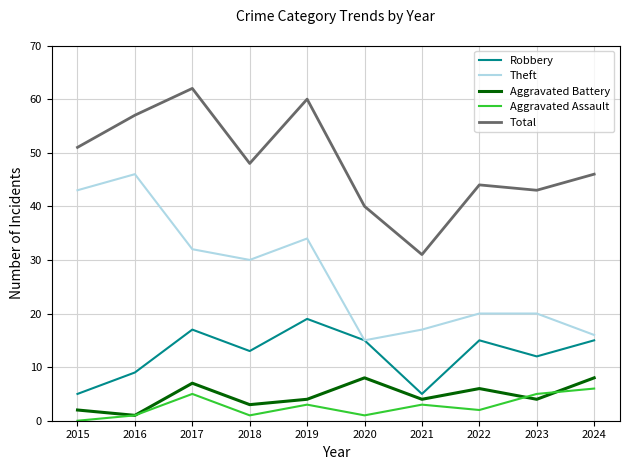

What are all the series names shown in the legend?

Robbery, Theft, Aggravated Battery, Aggravated Assault, Total